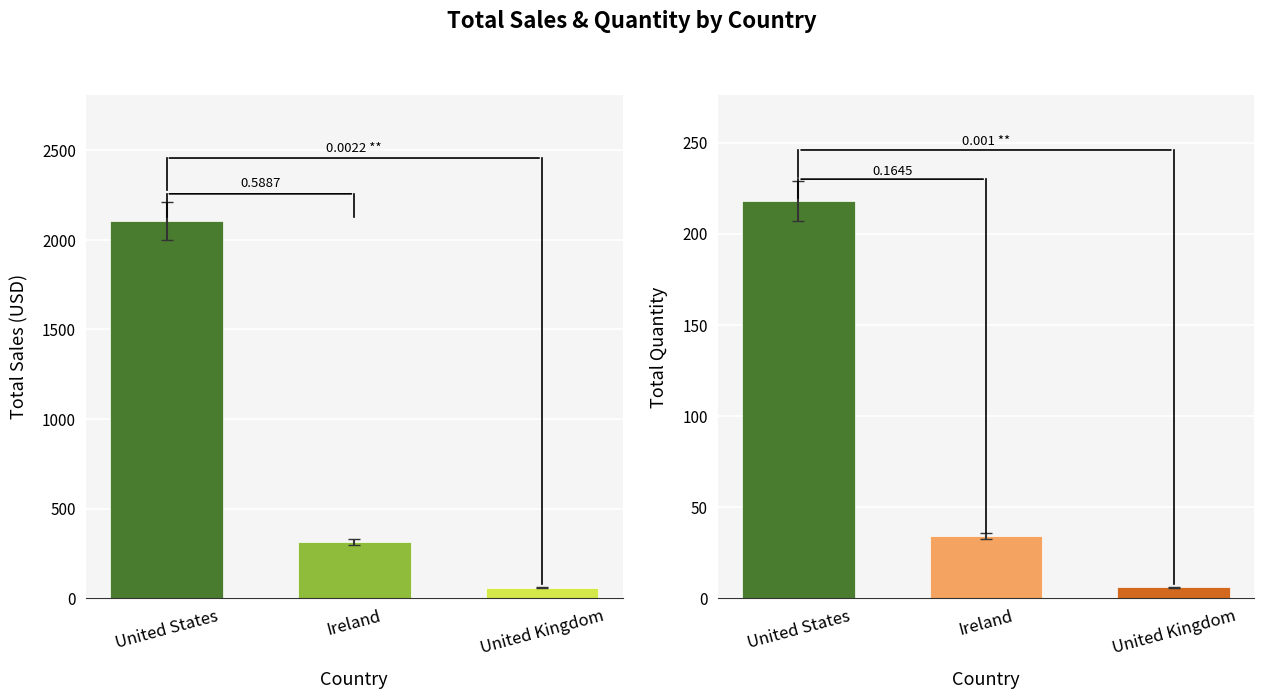

How many values in the Sales series exceed 312?

2